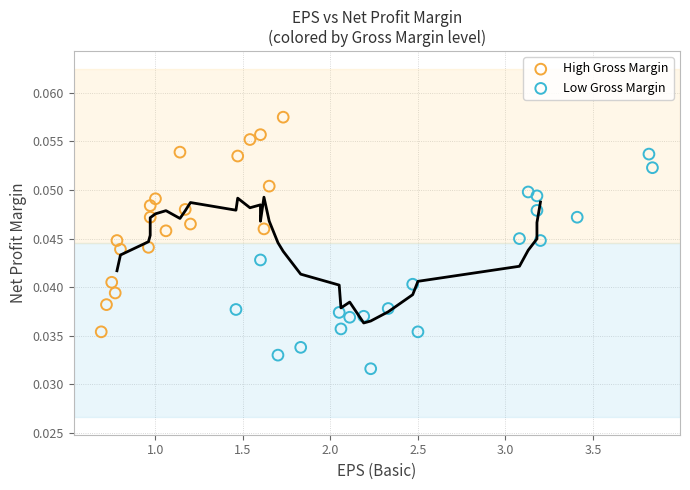

Which series contains the lowest Y value?

Low Gross Margin